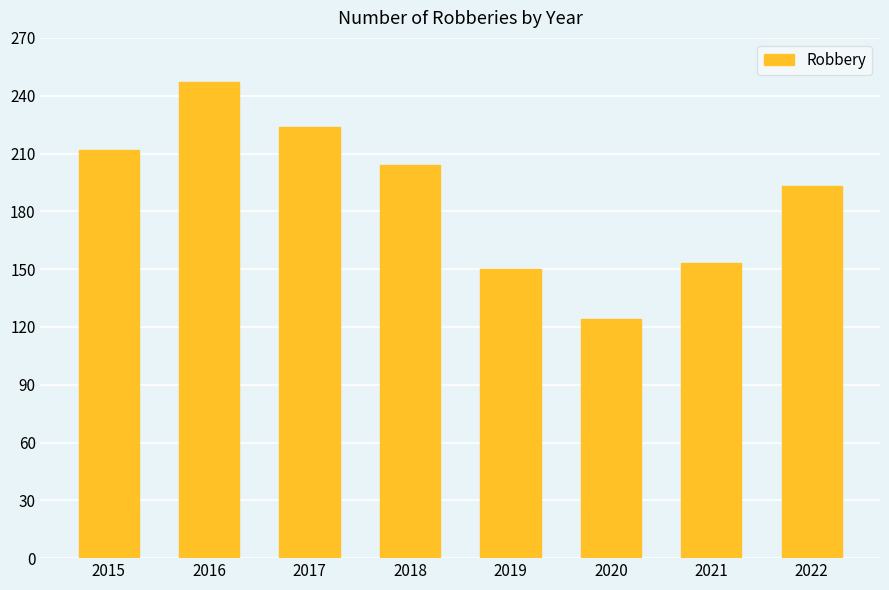

List the labels in order of value, smallest first.

2020, 2019, 2021, 2022, 2018, 2015, 2017, 2016